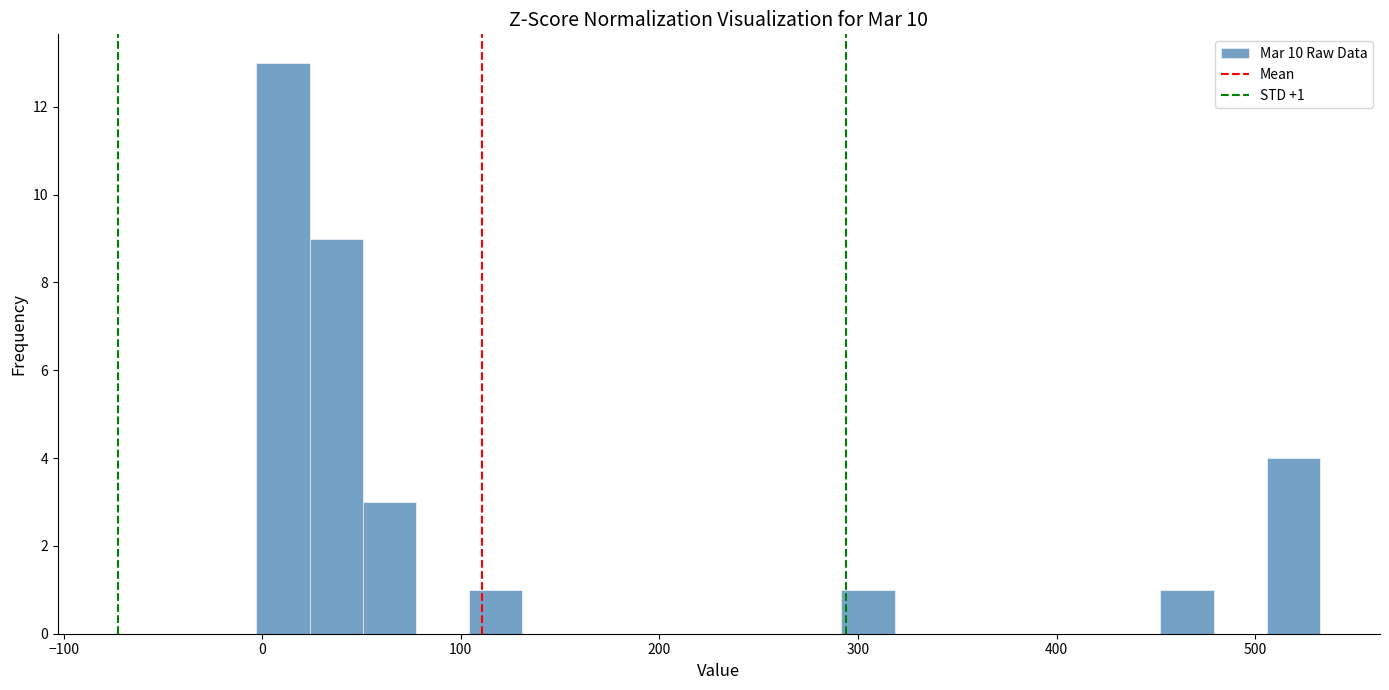

Around what value on the x-axis is the tallest bar? Give the approximate position of its centre, as read against the axis.

10